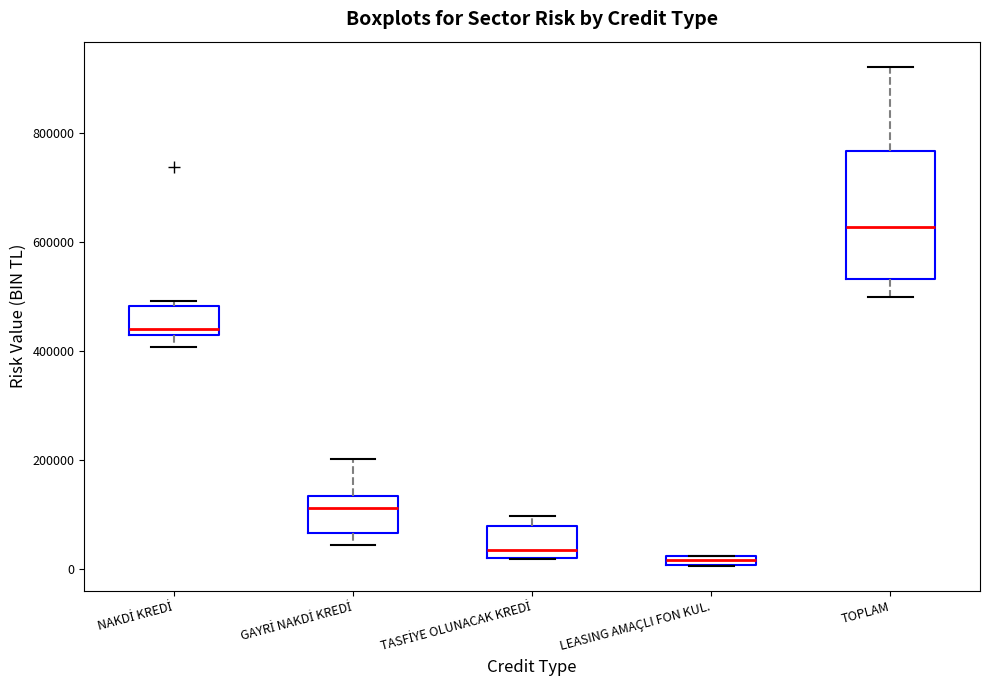

Where is the upper edge of the box for TASFİYE OLUNACAK KREDİ on the y-axis? The values are not printed on the chart, so give them approximately, as read against the axis.

80000